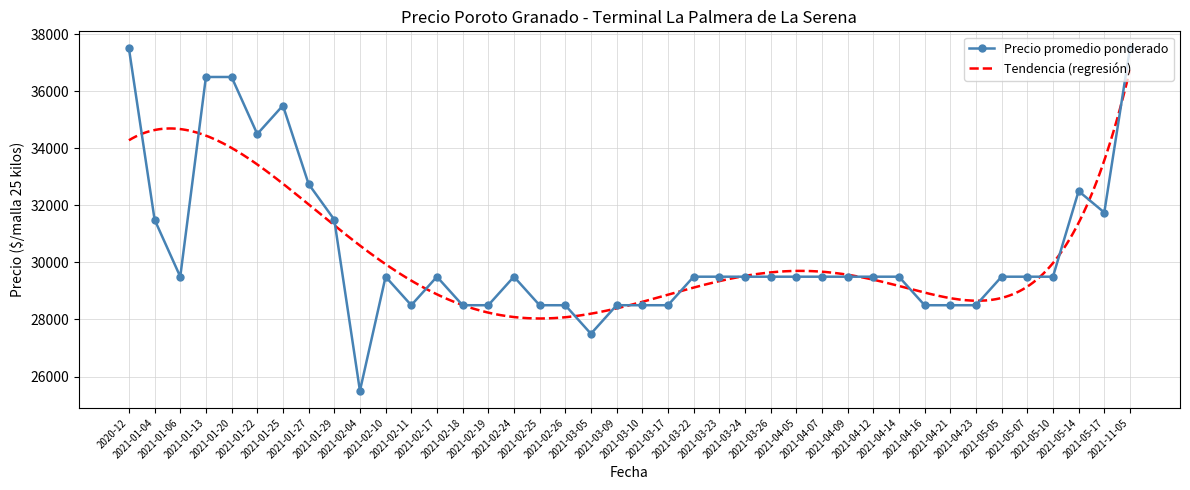

What is the highest value of the Precio promedio ponderado series?

37500